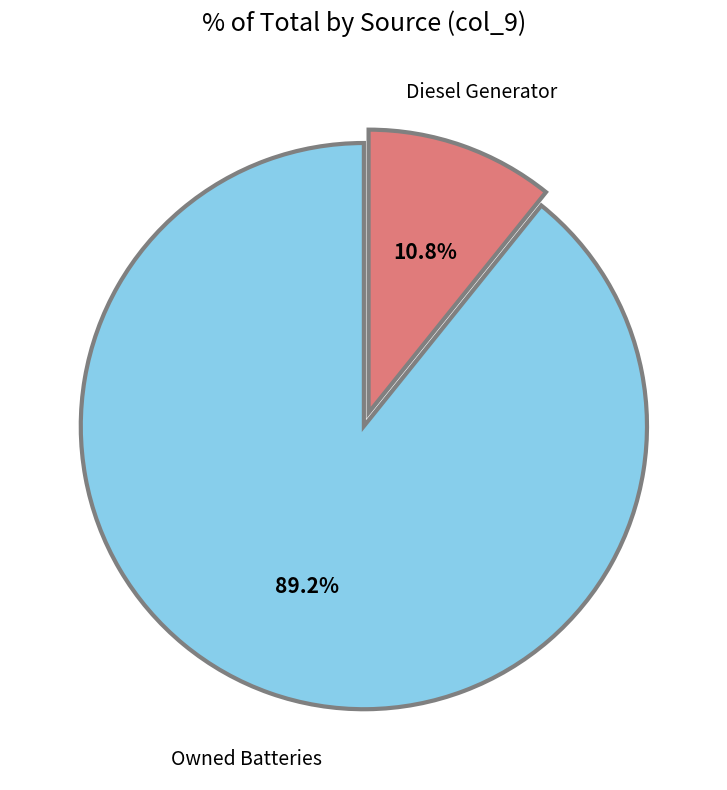

What percentage is the Owned Batteries slice, to the nearest percent?

89%